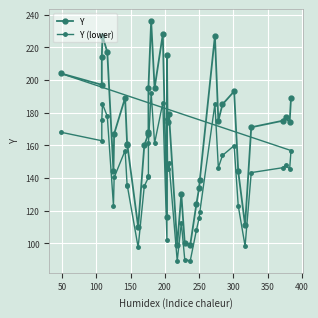

True or false: Y (lower) and Y intersect in this chart.

False